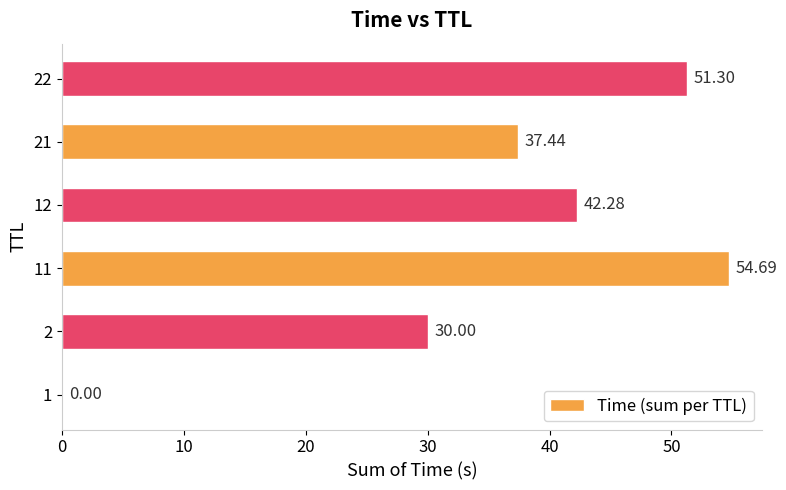

What is the change in value from 2 to 12?

+12.3